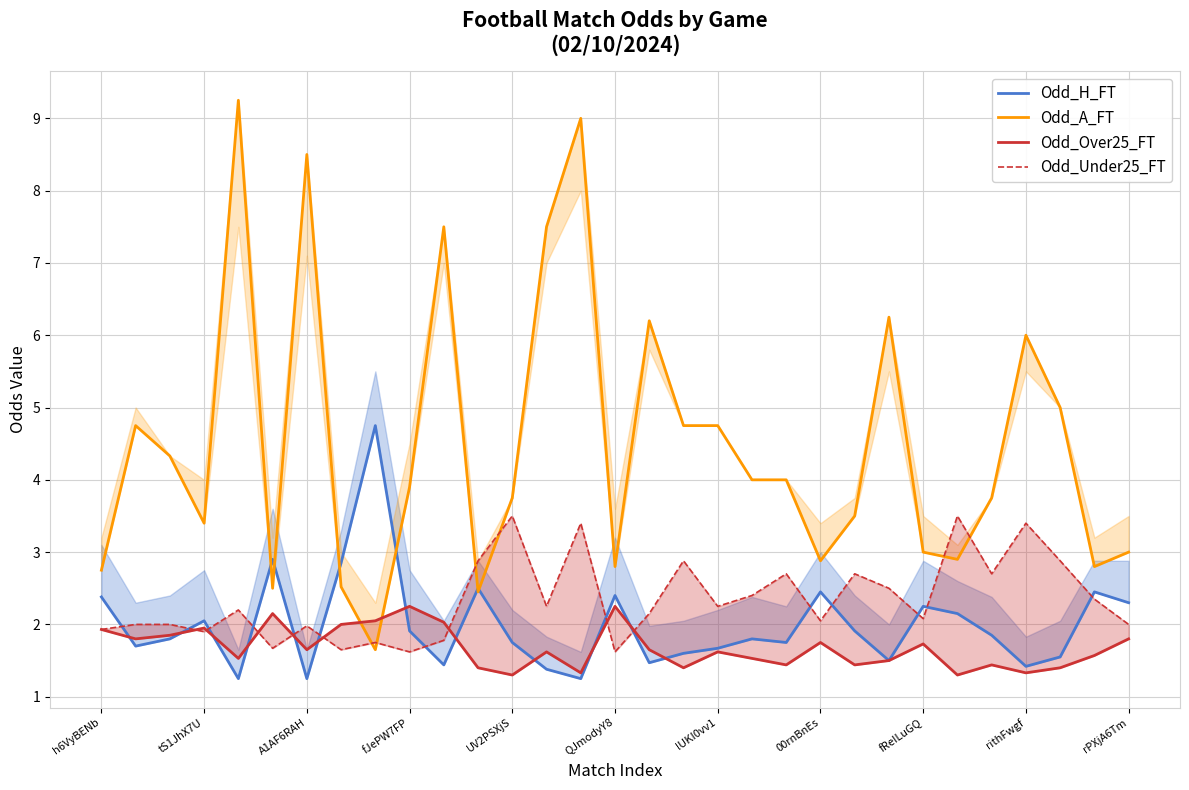

The value of Odd_H_FT at lUKI0vv1 is 1.7. True or false?

True